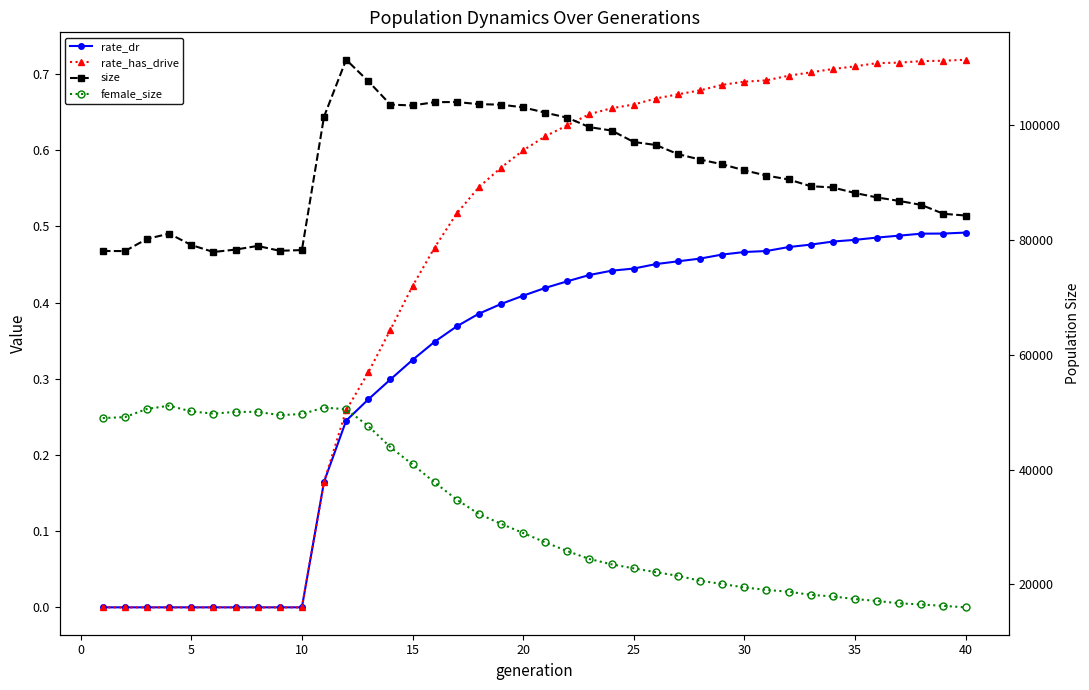

How many lines are shown in the chart?

4